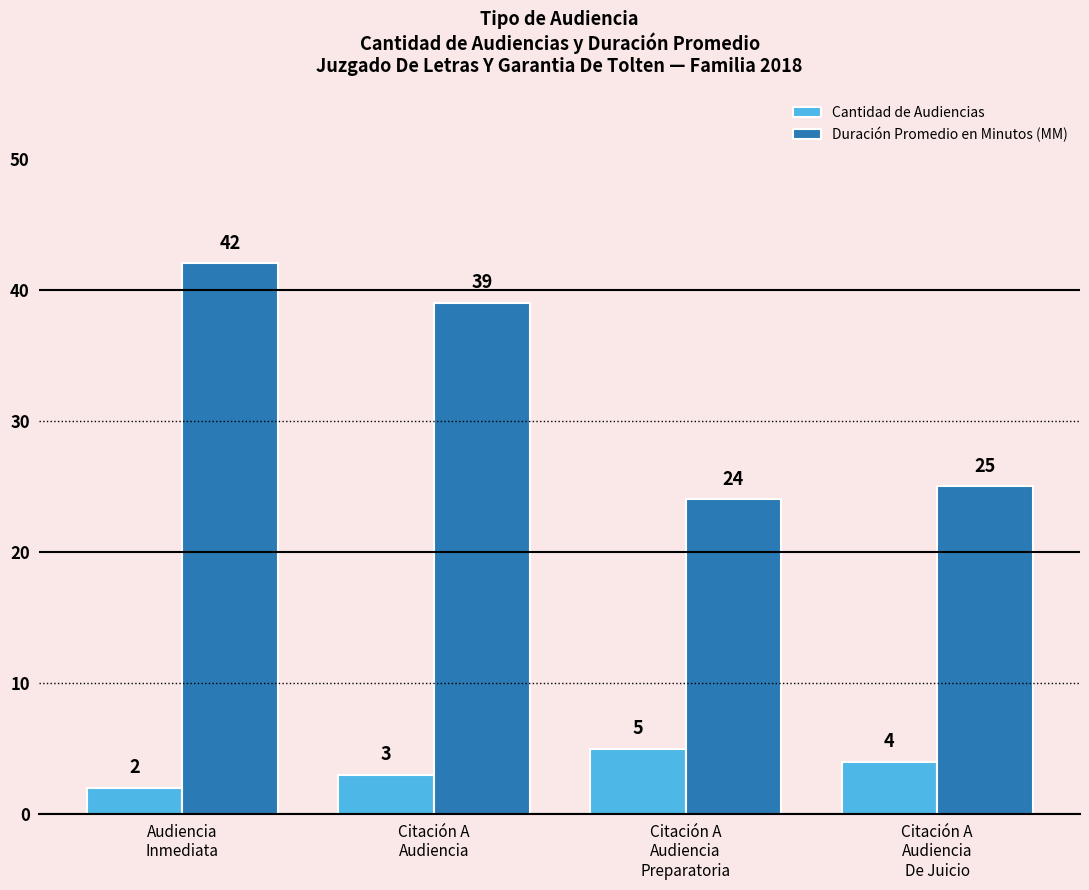

Are the bars grouped side by side (vs. stacked)?

Yes